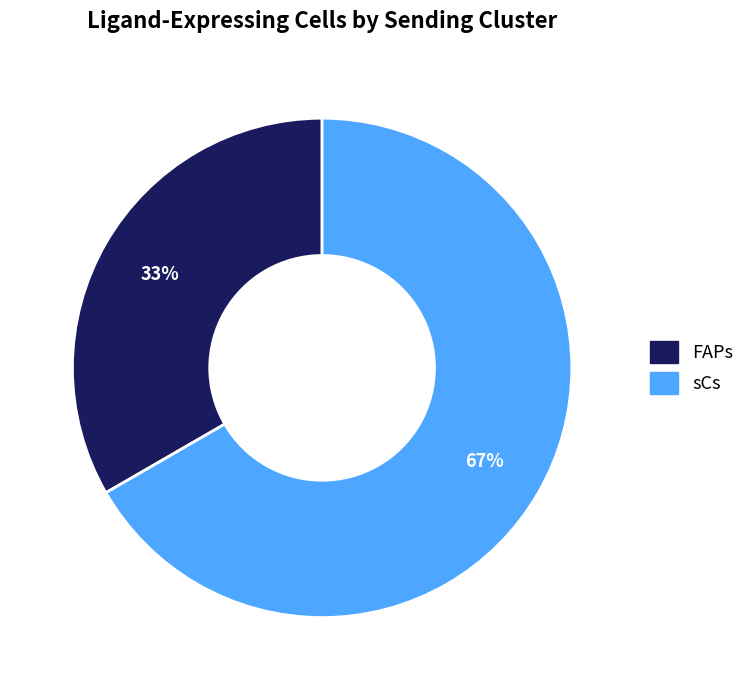

To the nearest percent, what is the average slice percentage?

50%